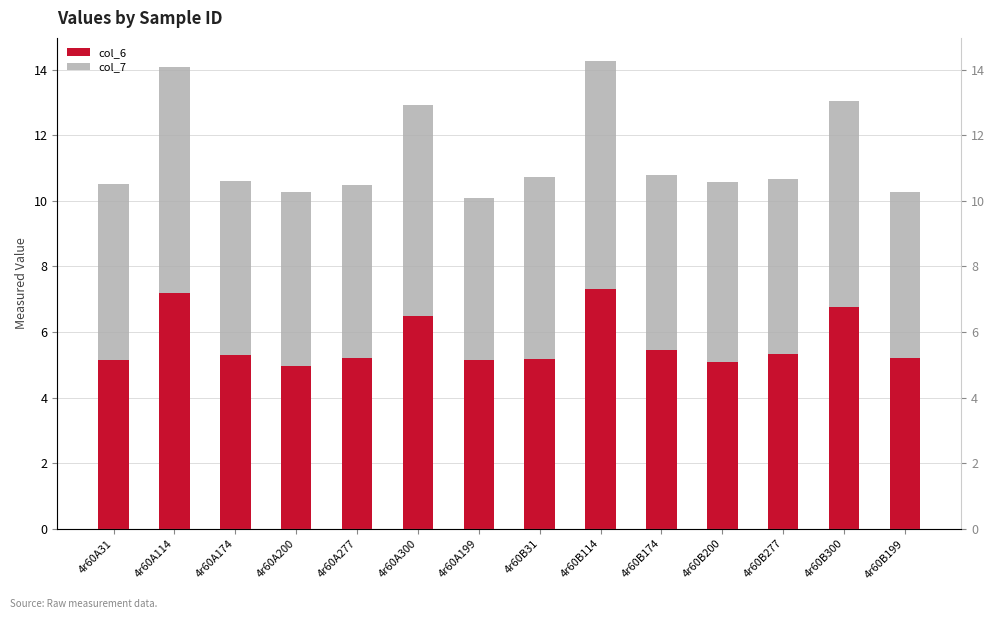

Reading right to left, what are all the values shown in this chart?

col_6: 4r60B199=5.2	4r60B300=6.8	4r60B277=5.3	4r60B200=5.1	4r60B174=5.5	4r60B114=7.3	4r60B31=5.2	4r60A199=5.1	4r60A300=6.5	4r60A277=5.2	4r60A200=5.0	4r60A174=5.3	4r60A114=7.2	4r60A31=5.1
col_7: 4r60B199=5.1	4r60B300=6.3	4r60B277=5.4	4r60B200=5.5	4r60B174=5.3	4r60B114=7.0	4r60B31=5.5	4r60A199=5.0	4r60A300=6.4	4r60A277=5.3	4r60A200=5.3	4r60A174=5.3	4r60A114=6.9	4r60A31=5.4